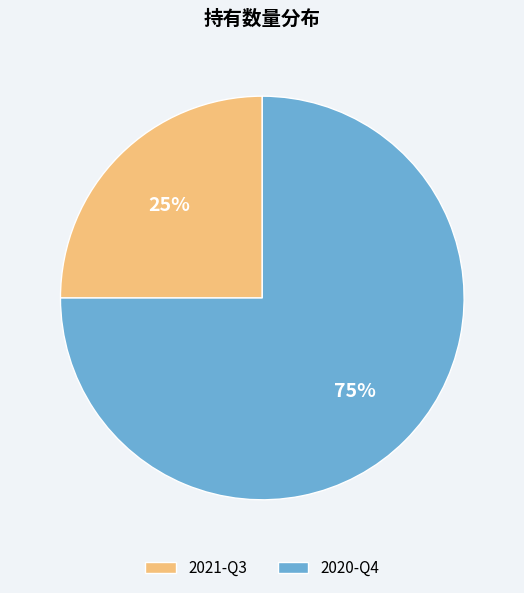

True or false: 2021-Q3 accounts for 39% of the total.

False